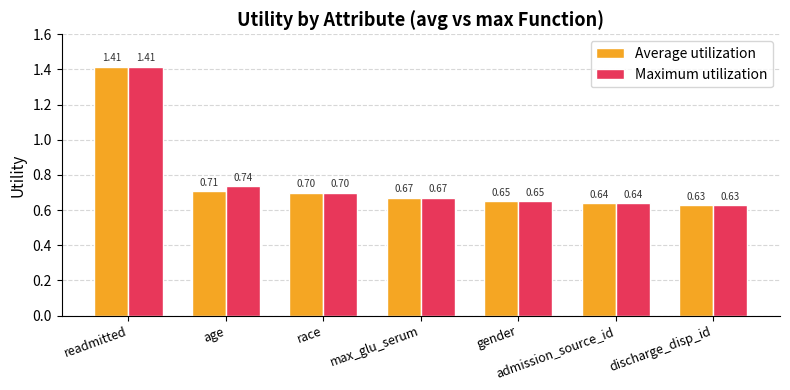

The value of Average utilization at age is 0.7. True or false?

True